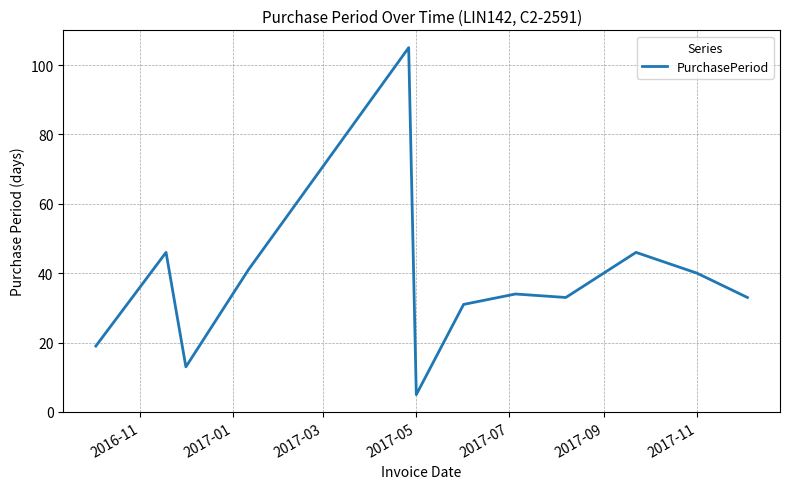

True or false: the data has more than 0 interior local peaks.

True